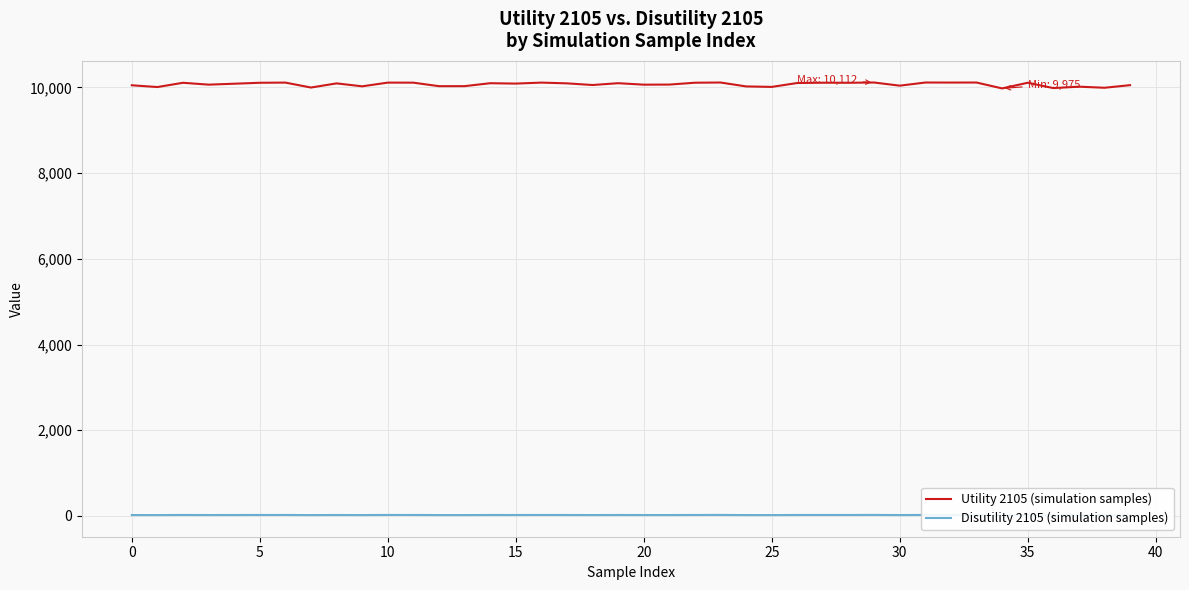

List the series in order of their peak value, highest first.

Utility 2105 (simulation samples), Disutility 2105 (simulation samples)